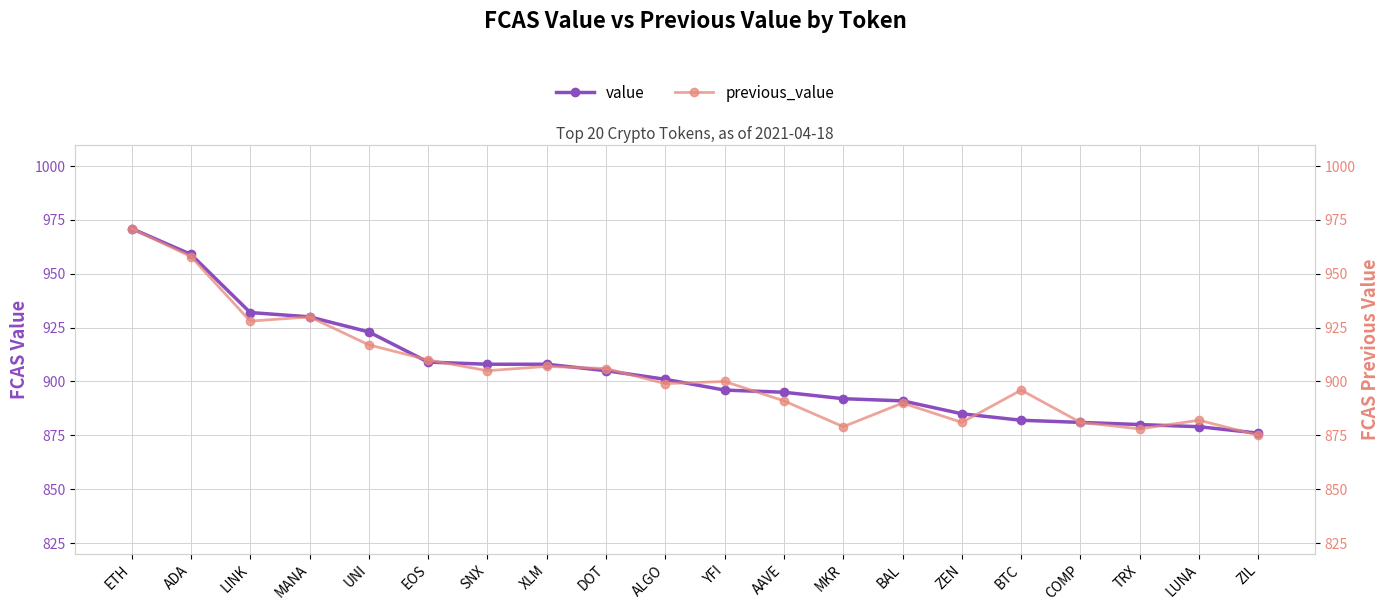

What is the difference between the maximum and second lowest values in the value series?

92